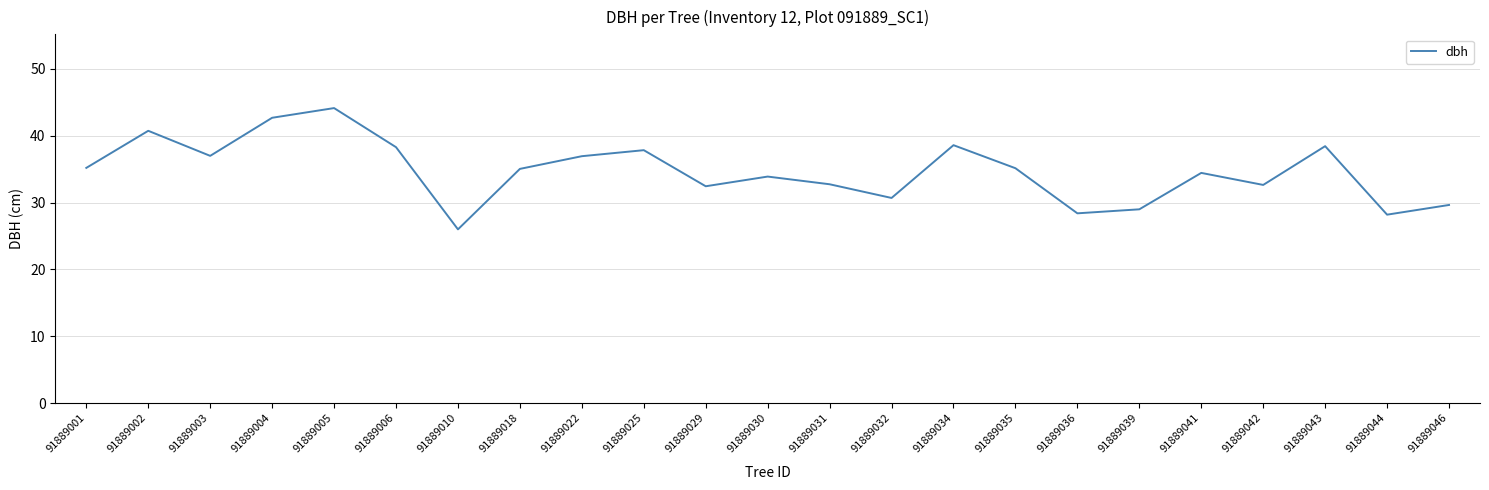

Between 91889044 and 91889042, which is larger?

91889042